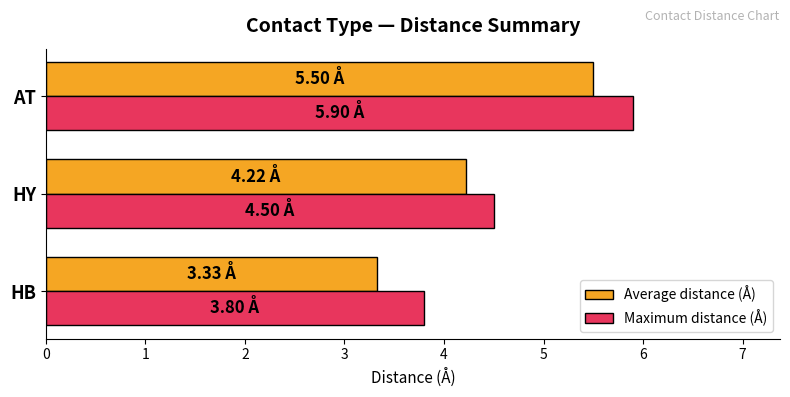

Is the value of Maximum distance (Å) at HY greater than the value of Average distance (Å) at HB?

Yes